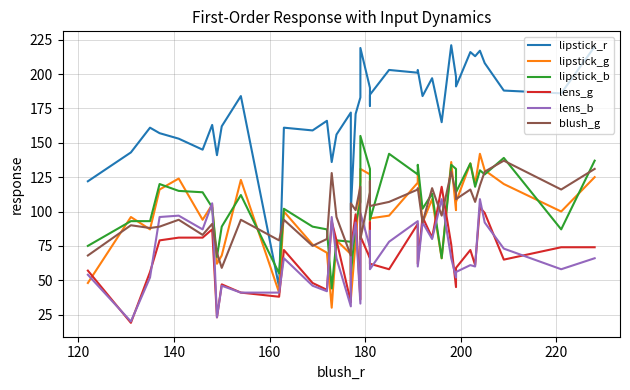

Reading left to right, extract all data points from this chart.

lipstick_r: 122	143	161	157	153	145	163	141	162	184	45	161	159	166	136	156	172	101	171	183	219	190	177	185	203	201	203	184	197	165	221	198	191	216	213	217	208	188	186	220
lipstick_g: 48	96	87	116	124	94	105	62	68	123	41	100	76	70	30	79	69	36	78	122	131	127	81	95	97	121	128	92	109	66	136	101	107	135	120	142	130	120	100	125
lipstick_b: 75	93	93	120	115	114	103	67	89	112	55	102	89	87	44	79	78	54	91	107	155	131	98	94	142	127	134	102	113	66	134	131	114	135	118	130	127	139	87	137
lens_g: 57	19	56	79	81	81	87	23	47	41	38	72	48	43	93	79	34	73	98	36	82	66	92	62	58	91	62	96	81	118	76	45	59	72	61	103	99	65	74	74
lens_b: 54	20	52	96	97	87	106	23	46	41	41	66	46	42	96	66	31	70	92	33	99	74	86	58	78	93	60	92	80	109	66	52	56	61	60	109	92	73	58	66
blush_g: 68	90	88	89	94	83	91	70	59	94	79	94	75	80	128	96	68	106	101	118	80	114	122	104	107	116	117	92	117	97	129	113	109	116	107	119	129	137	116	131